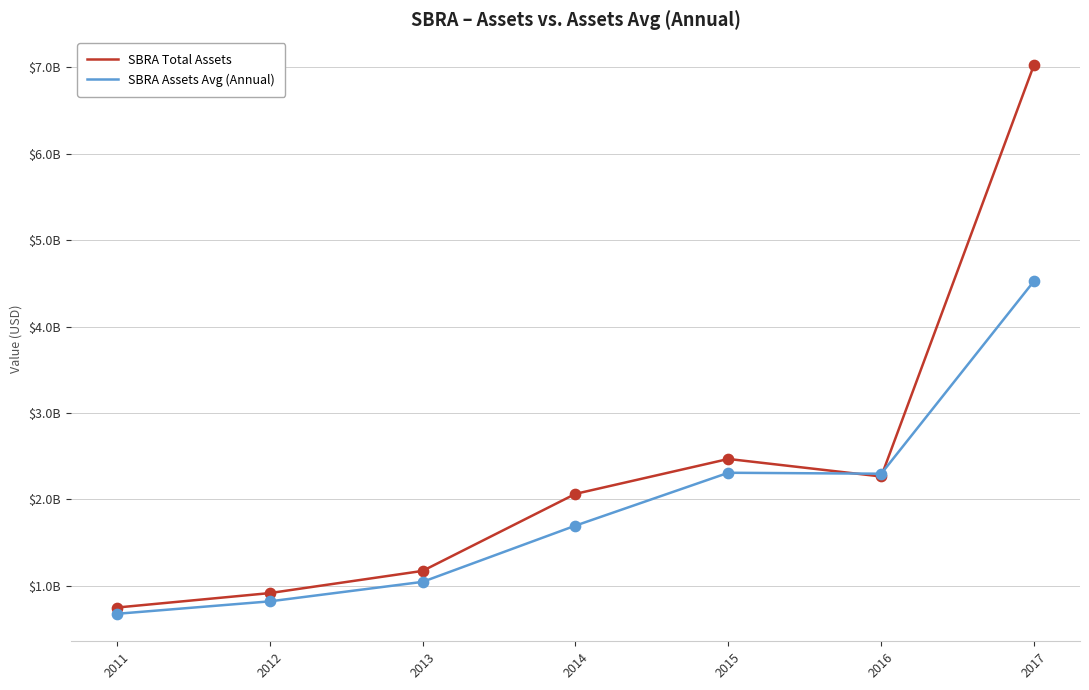

What are all the series names shown in the legend?

SBRA Total Assets, SBRA Assets Avg (Annual)